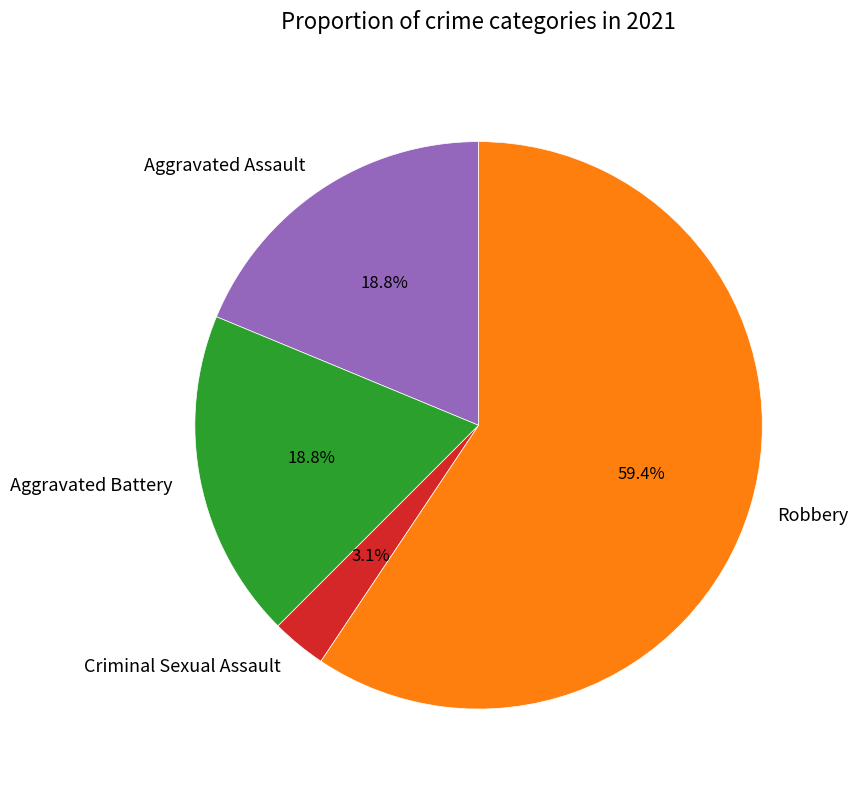

Combined, do Aggravated Battery and Criminal Sexual Assault account for over 50%?

No